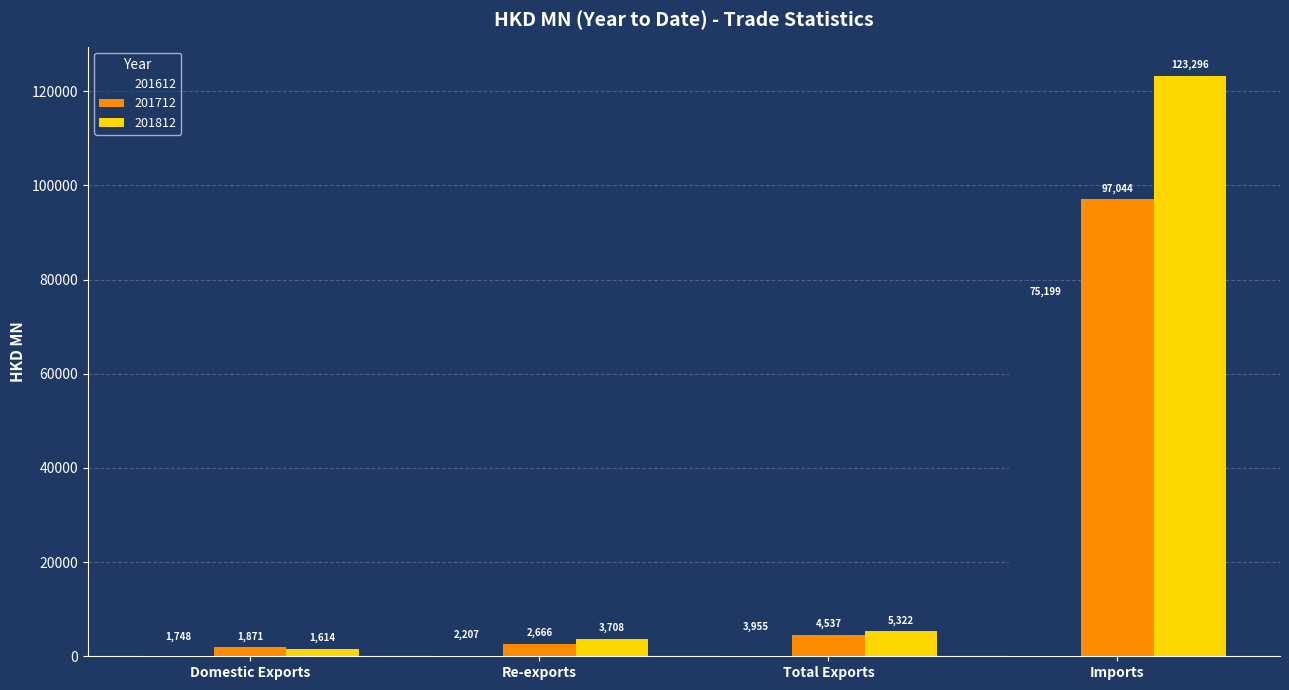

How many groups of bars are there?

4